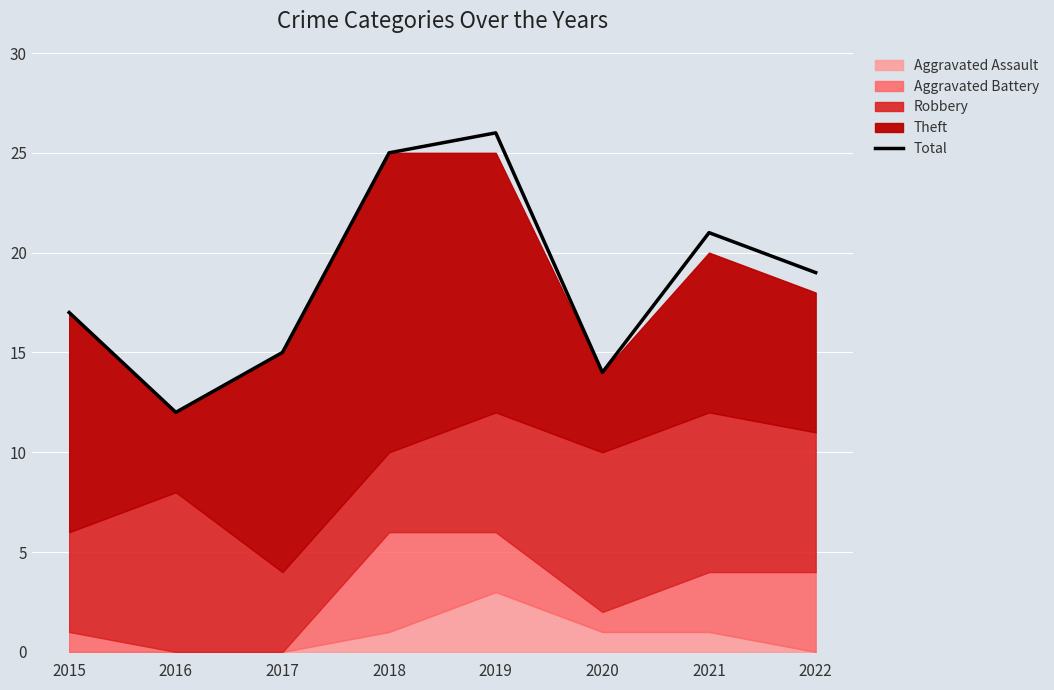

Where is the data nearest to the value 19?

2022